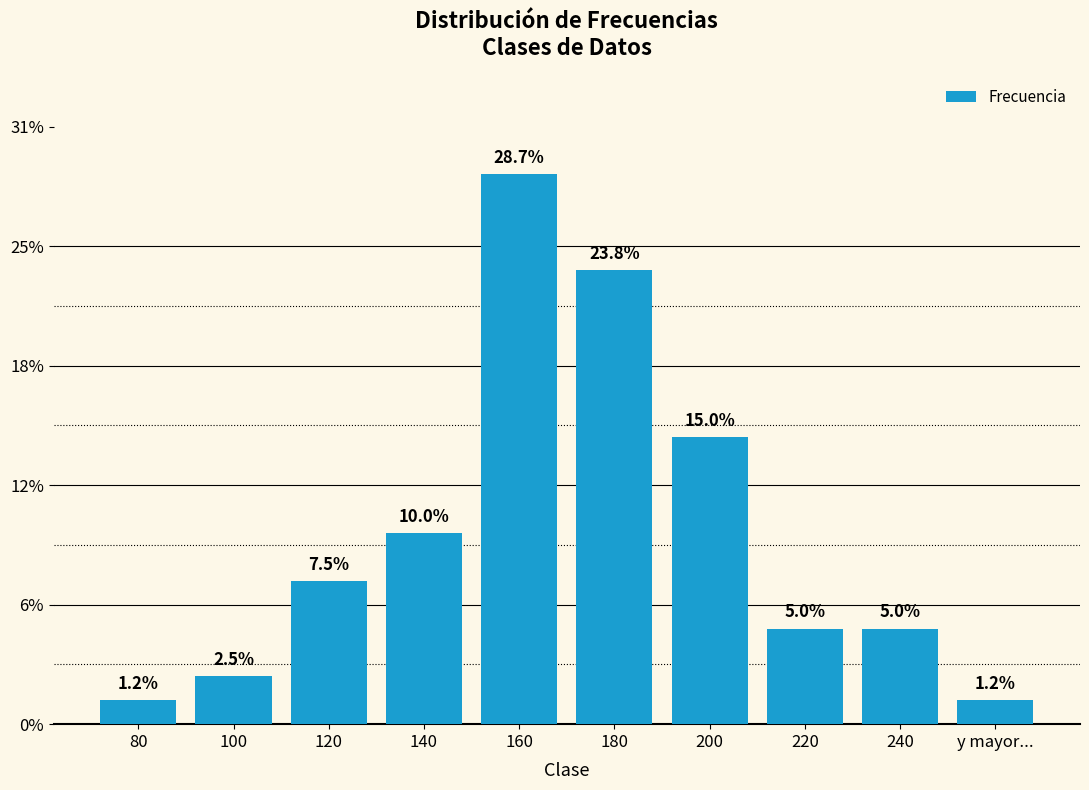

Count the number of categories in the chart.

10